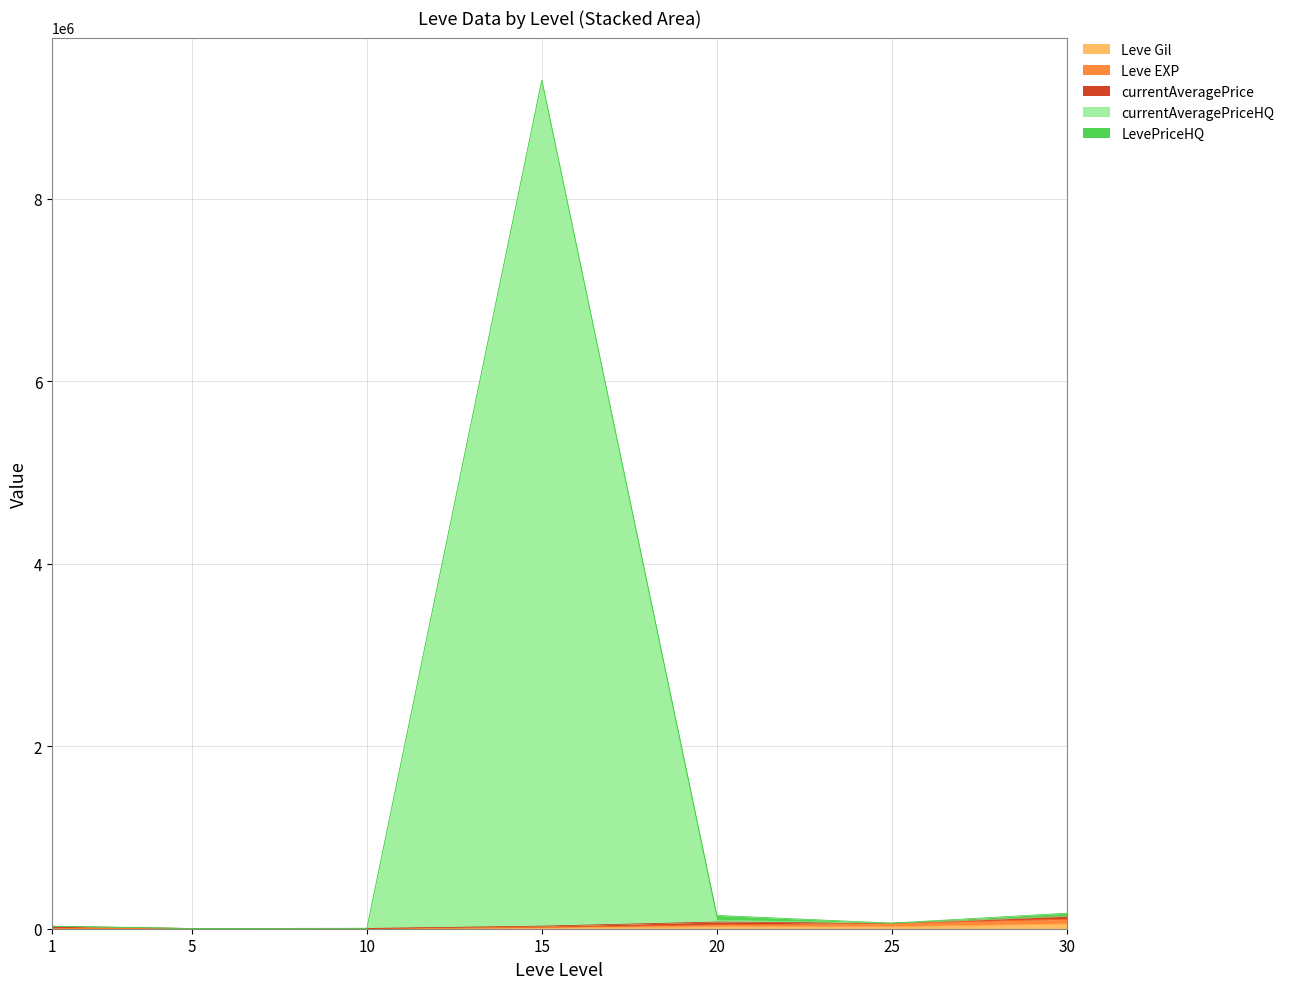

Which category has the highest value across all series?

15